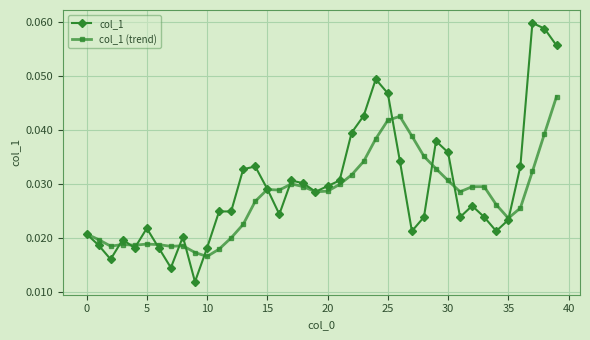

At how many categories does at least one series exceed 0?

40